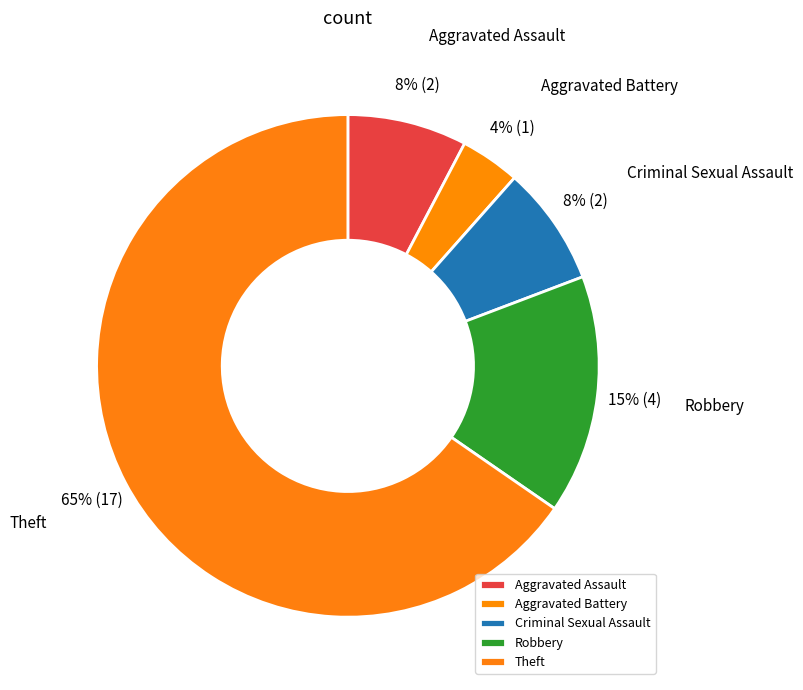

Is it true that Aggravated Battery is 9% of the pie?

False